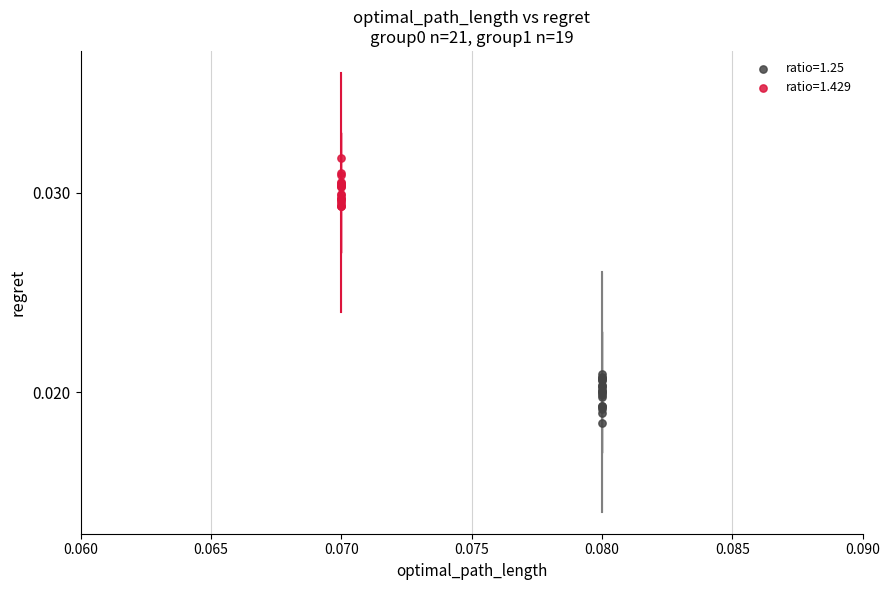

Which series contains the highest Y value?

ratio=1.429